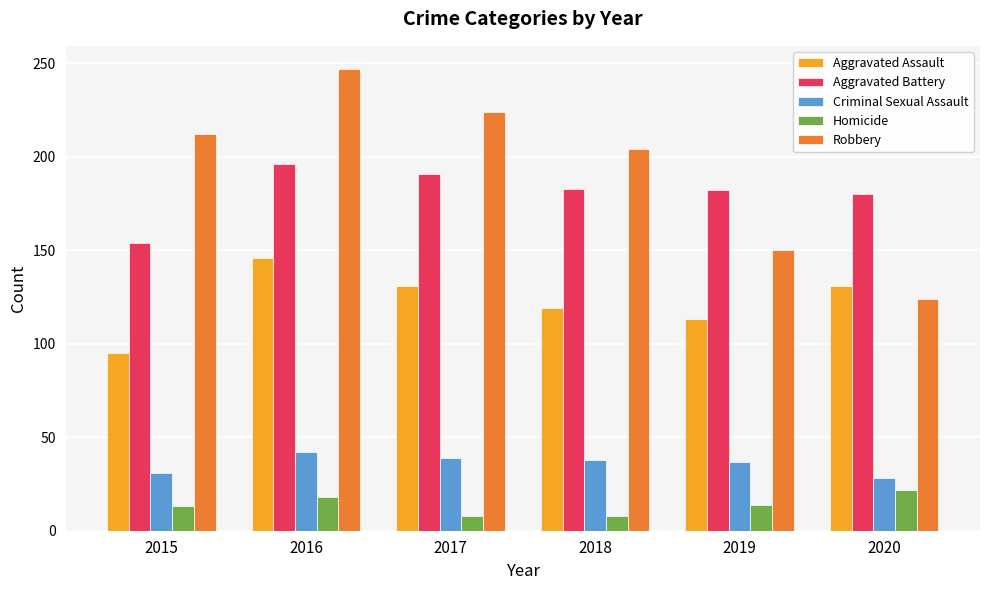

How many series are shown in this chart?

5